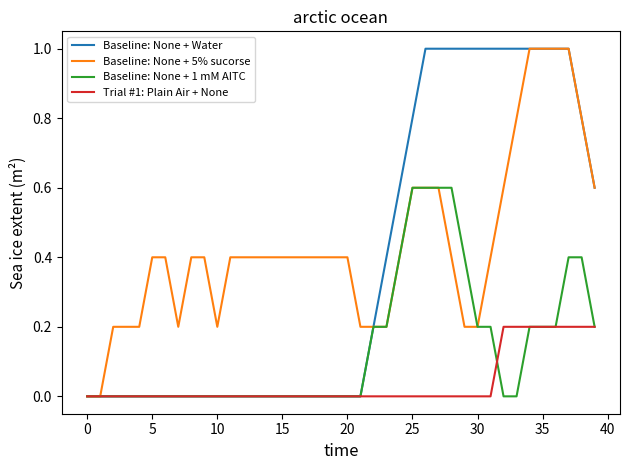

How many lines are shown in the chart?

4